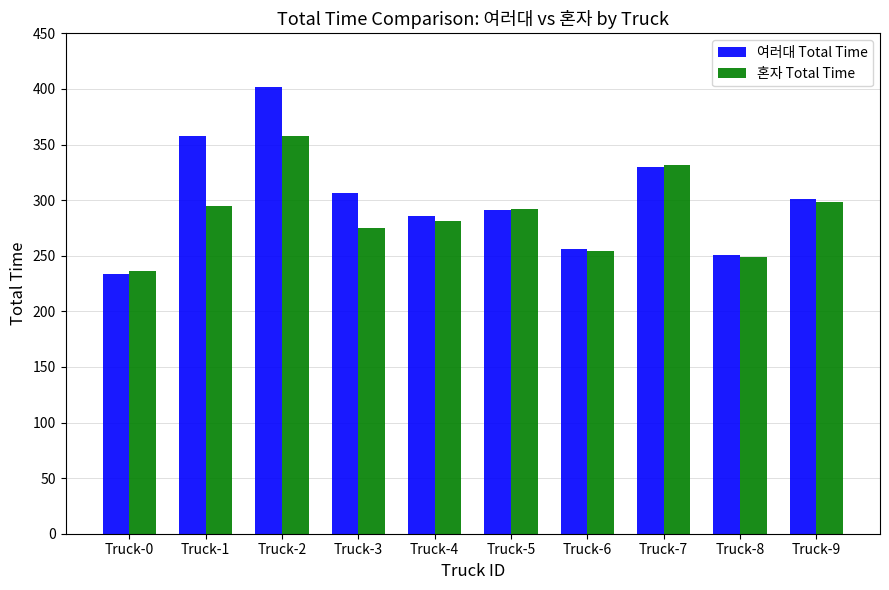

How many distinct data groups are displayed?

2